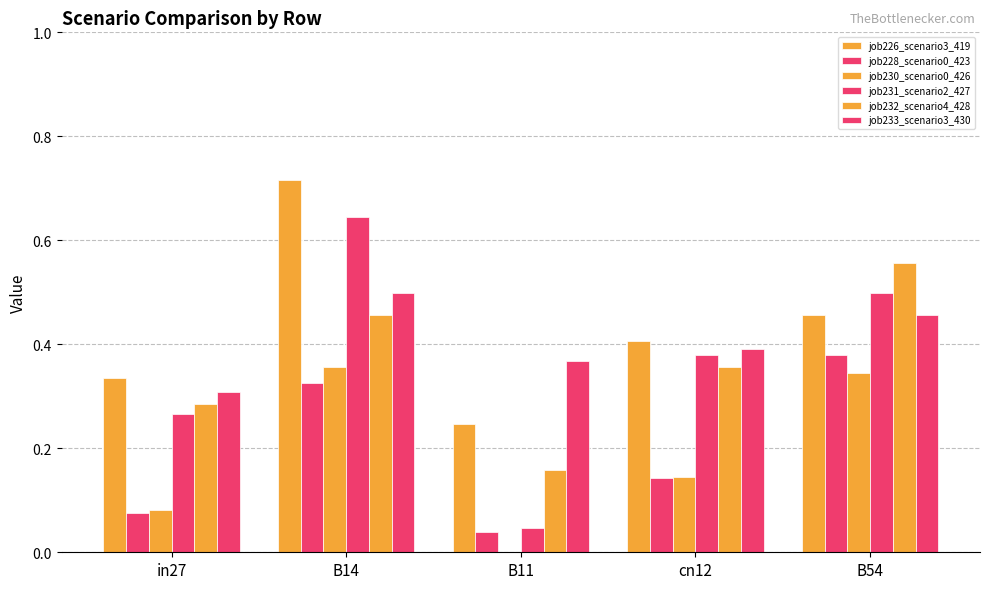

At which label is job230_scenario0_426 closest to 0?

B11